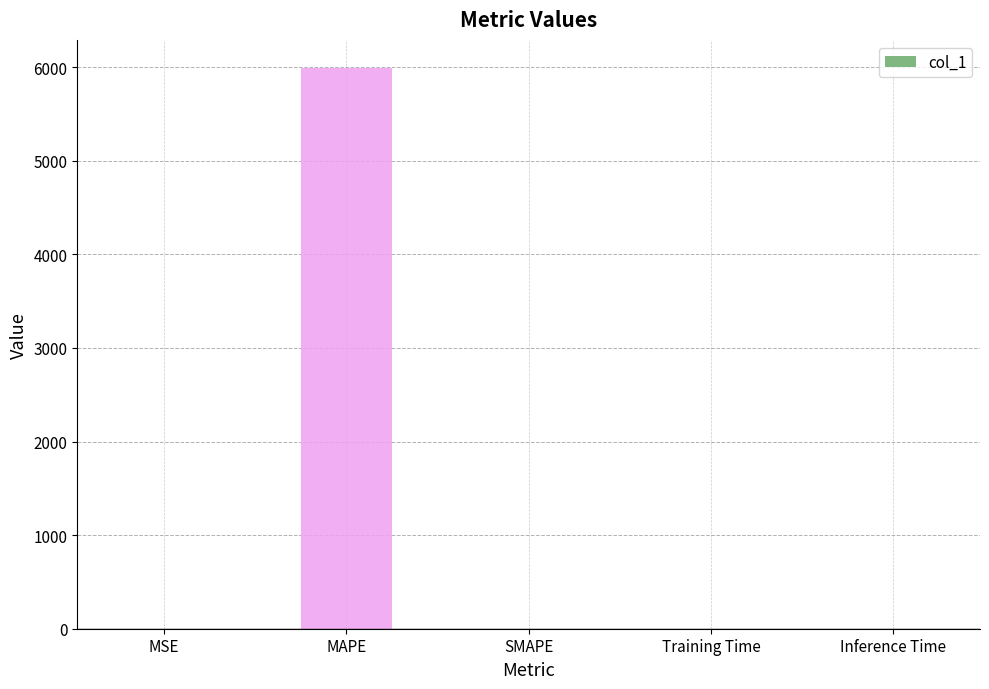

How many data points are above 0?

4